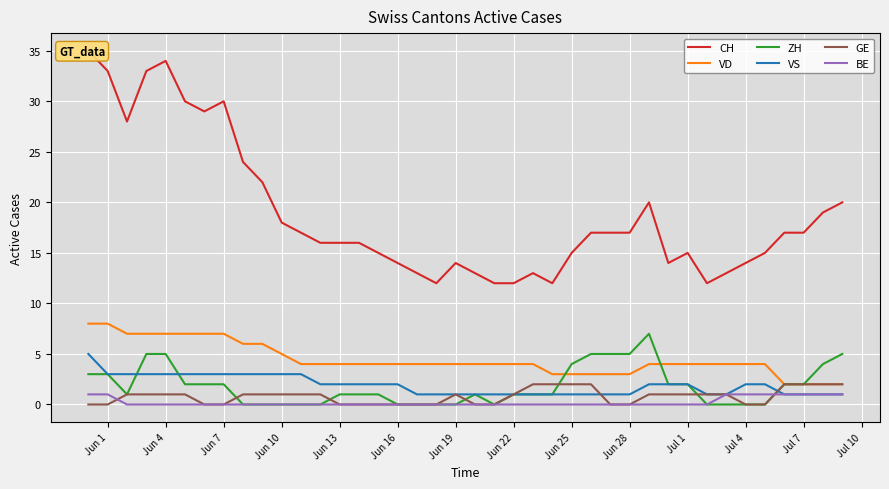

In ZH, how many points are lower than both neighbors (excluding endpoints)?

2